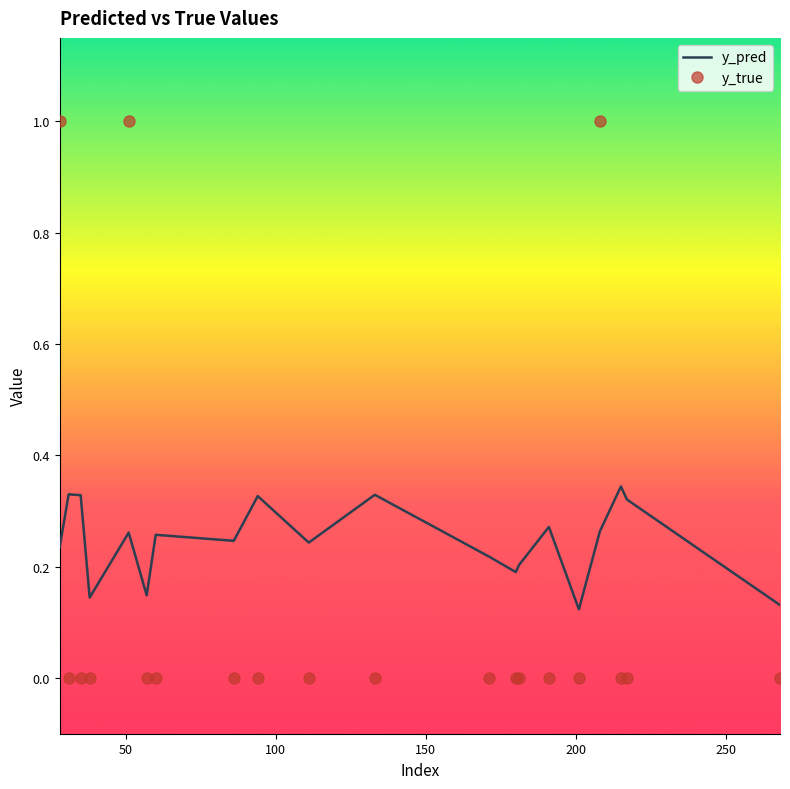

True or false: y_pred and y_true cross at least once.

True